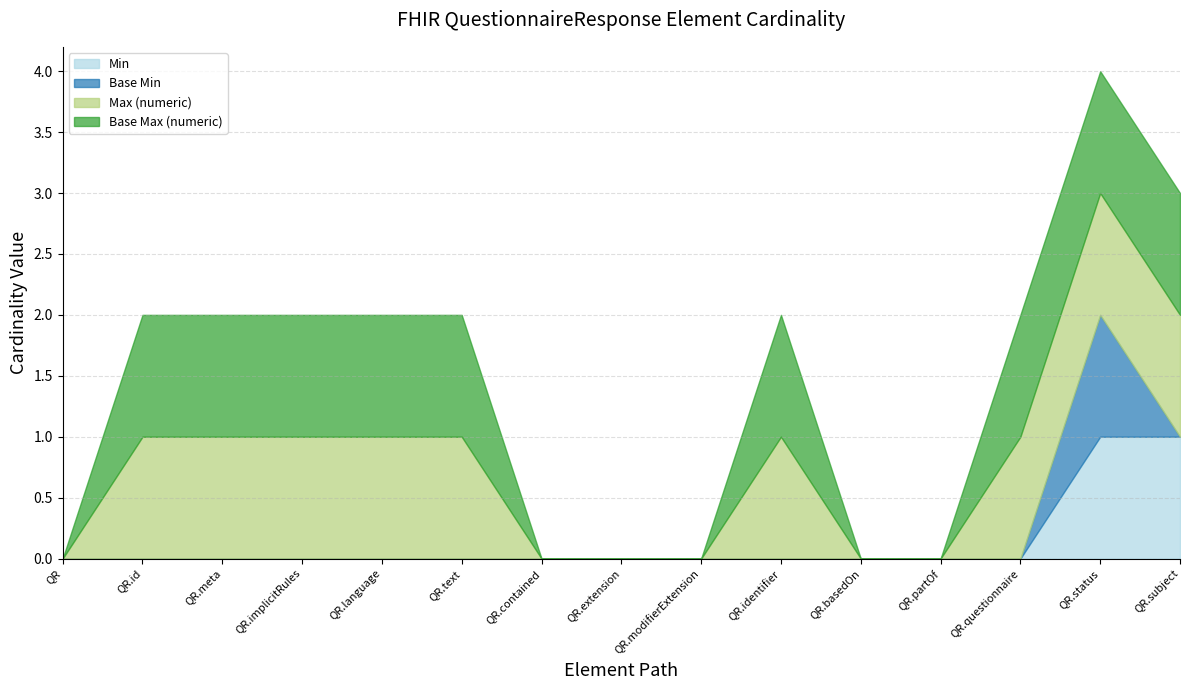

Is it true that Max (numeric) equals 2 at QuestionnaireResponse.identifier?

False